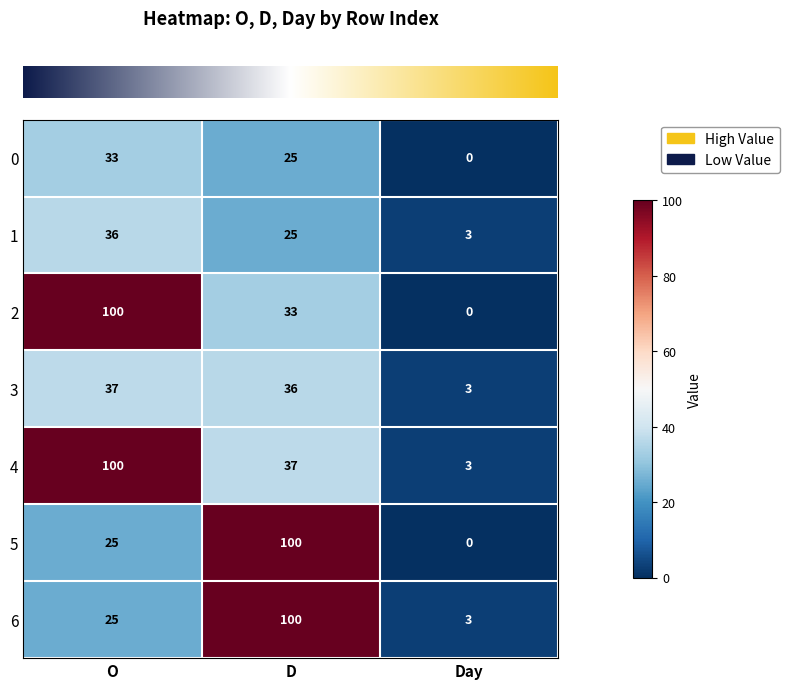

Where does the 3 series first go above 36?

O